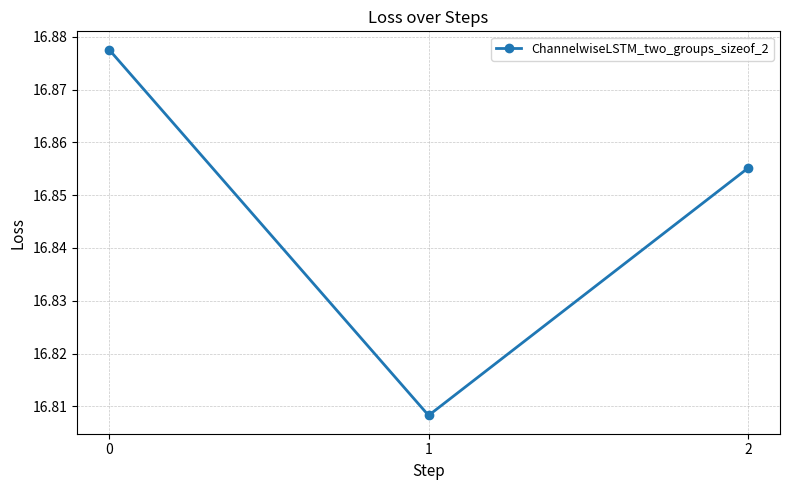

Is it true that the value at 2 is 4.8?

False